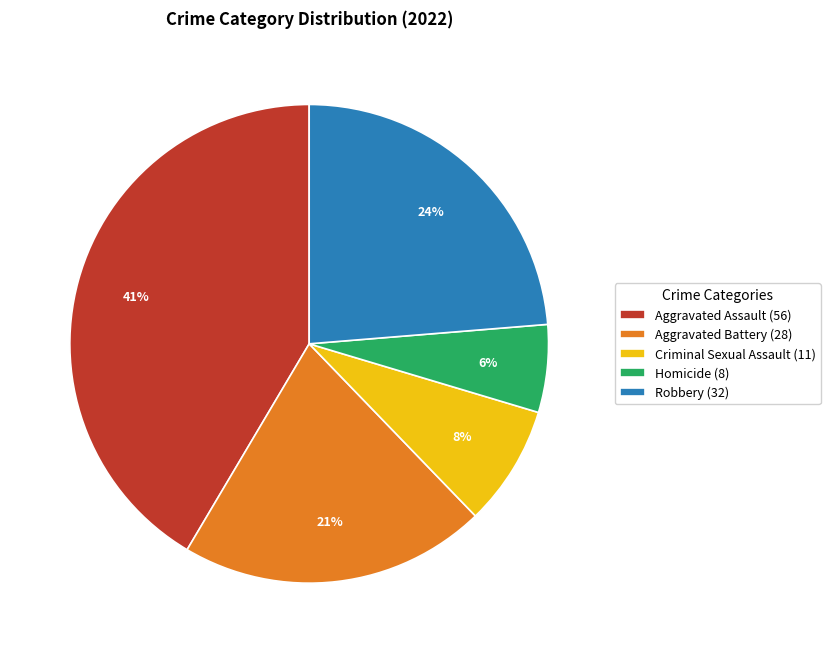

How many slices are in this pie chart?

5